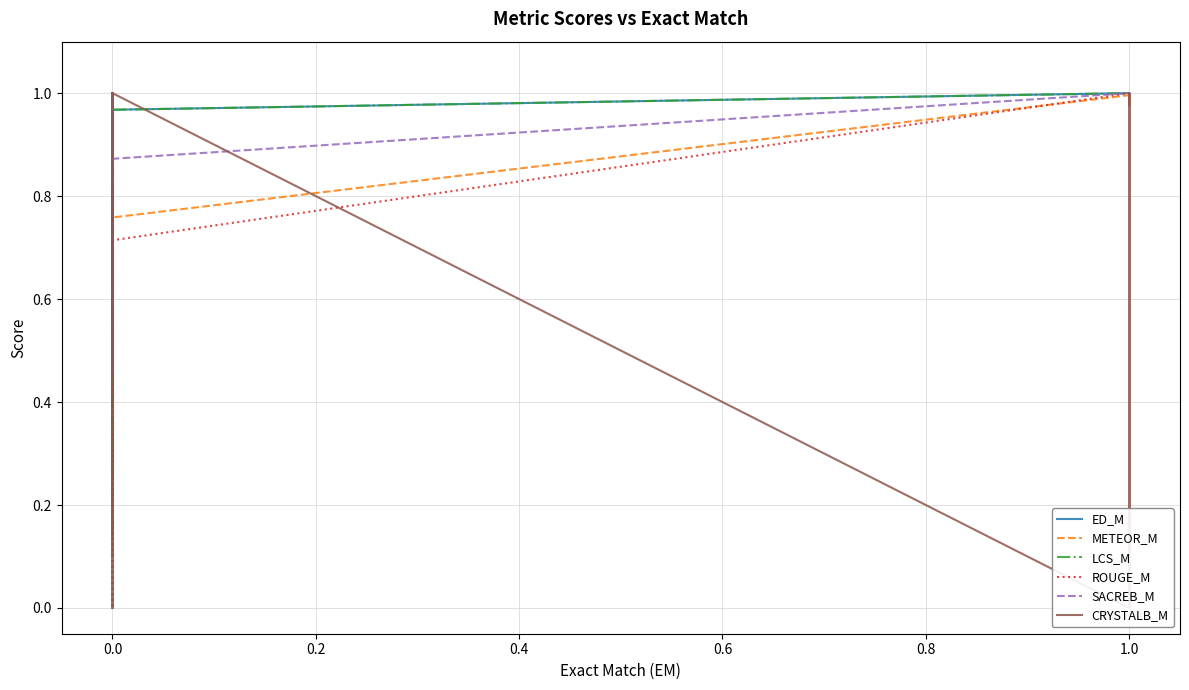

After their last crossing, which series has the higher values: ED_M or METEOR_M?

ED_M